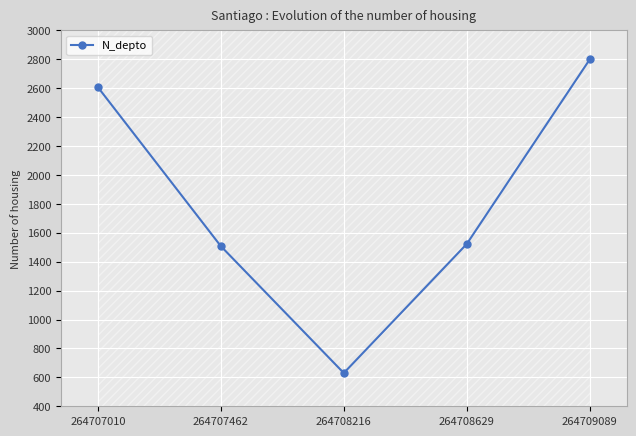

Reading right to left, extract all data points from this chart.

2800	1523	630	1508	2608